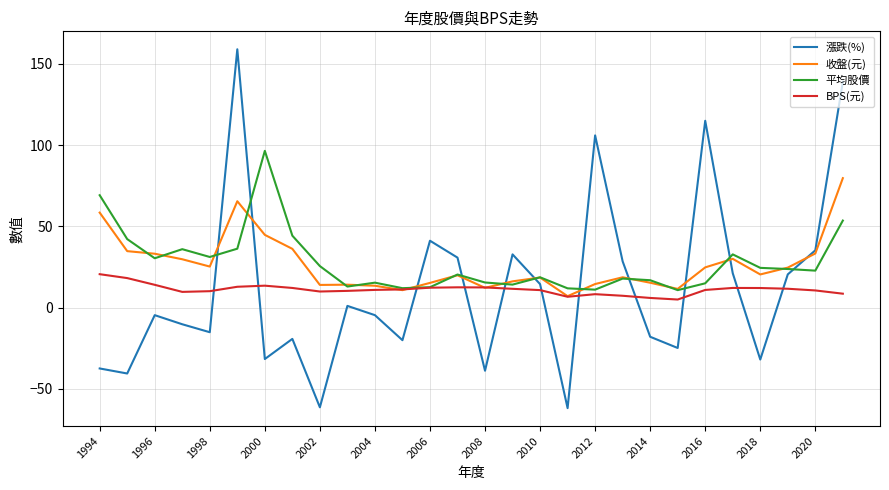

Rank the series by their maximum value, from lowest to highest.

BPS(元), 收盤(元), 平均股價, 漲跌(%)